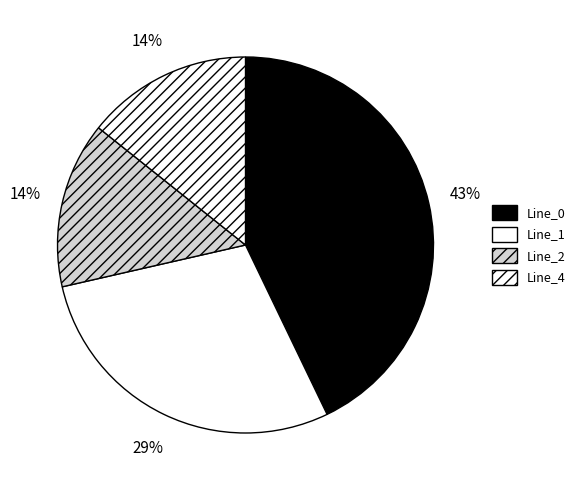

How many slices are in this pie chart?

4